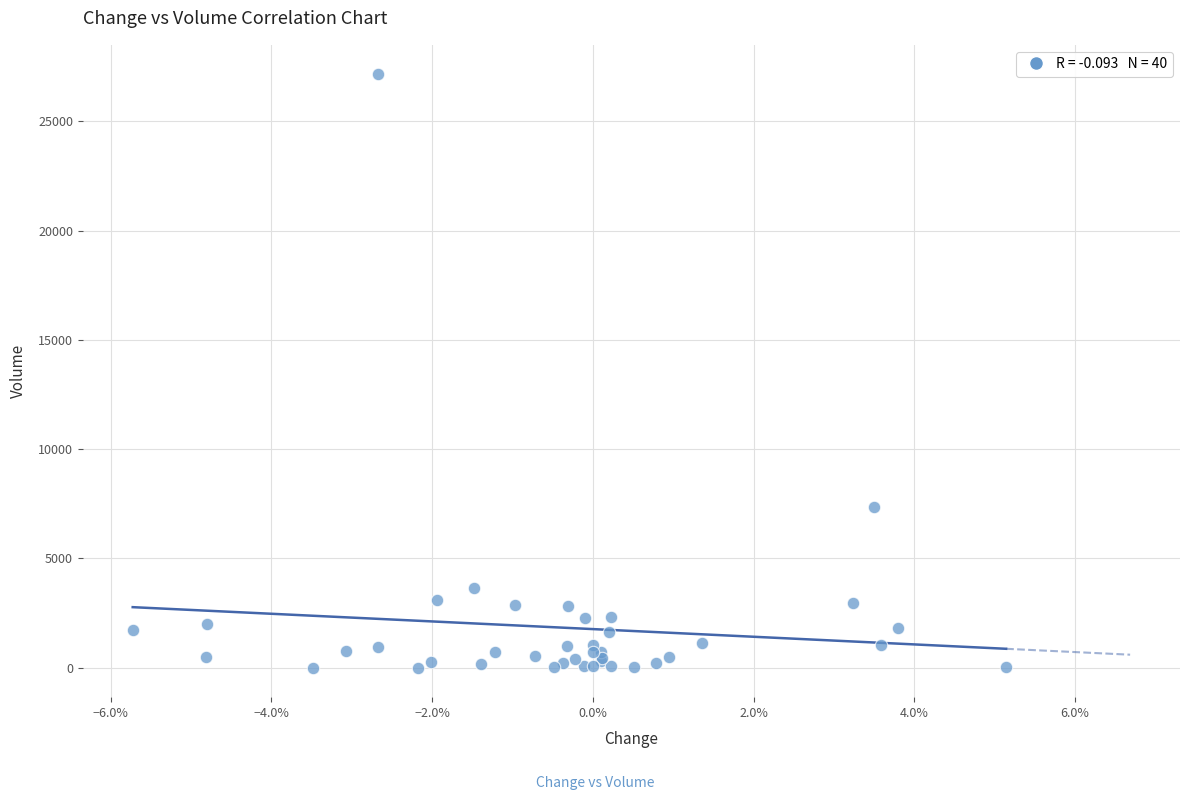

What Y value in the scatter plot is closest to 13576?

7350